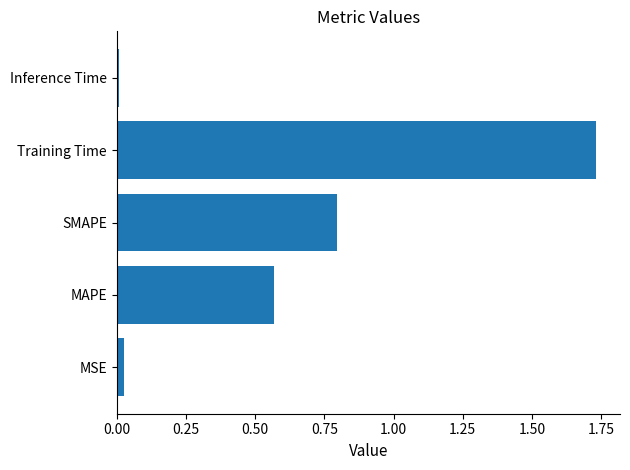

What is the sum of all values?

3.1